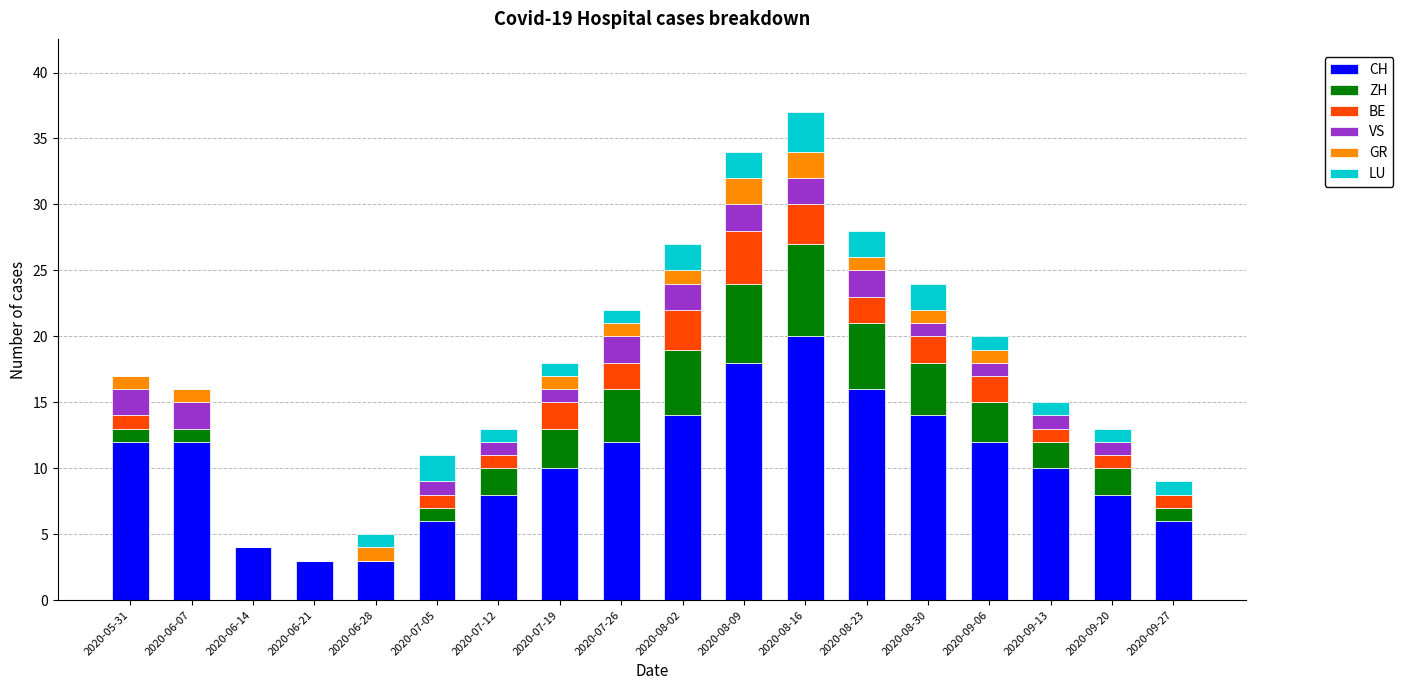

Is it true that CH equals 16 at 2020-08-23?

True